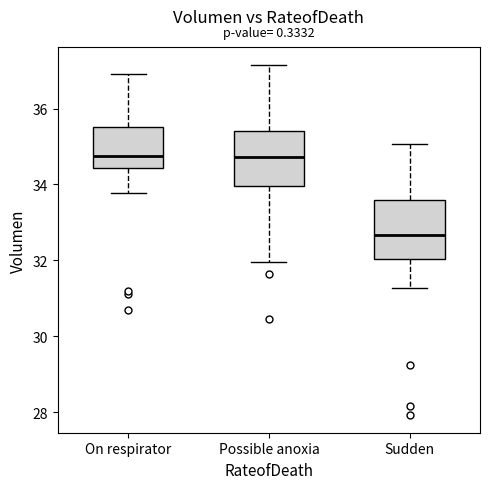

Where does the median line of the box for Sudden sit on the y-axis? The values are not printed on the chart, so give them approximately, as read against the axis.

32.6